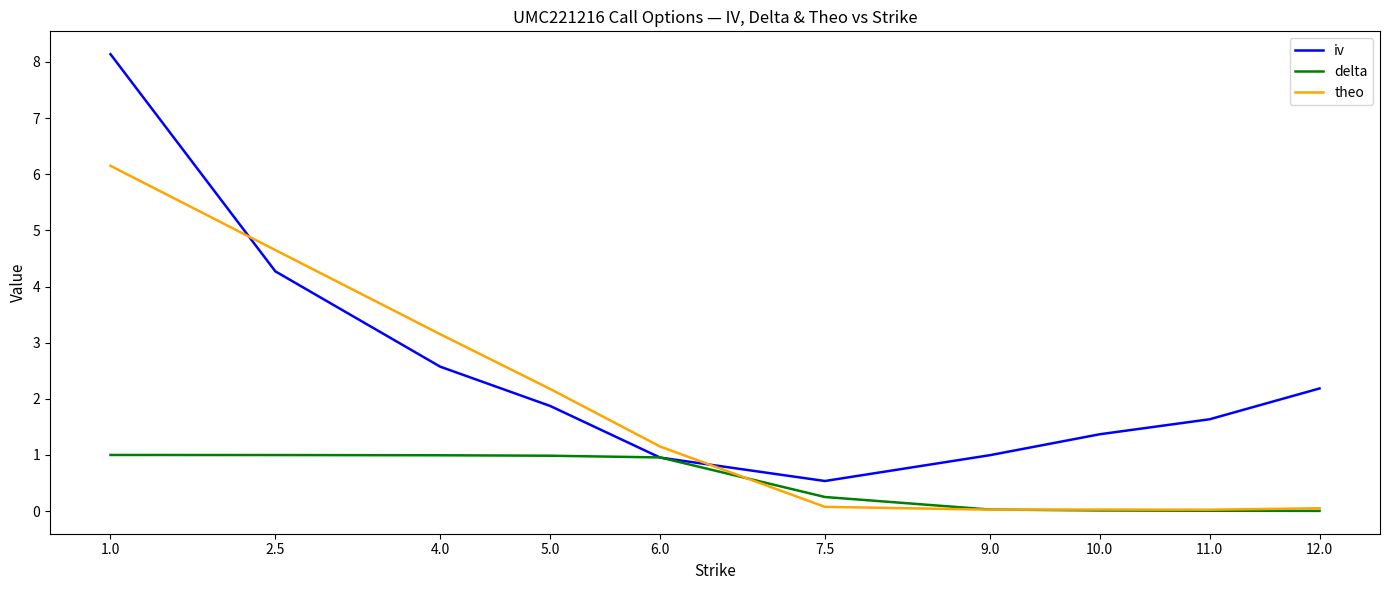

The theo series shows 0.0 at 11.0. True or false?

True